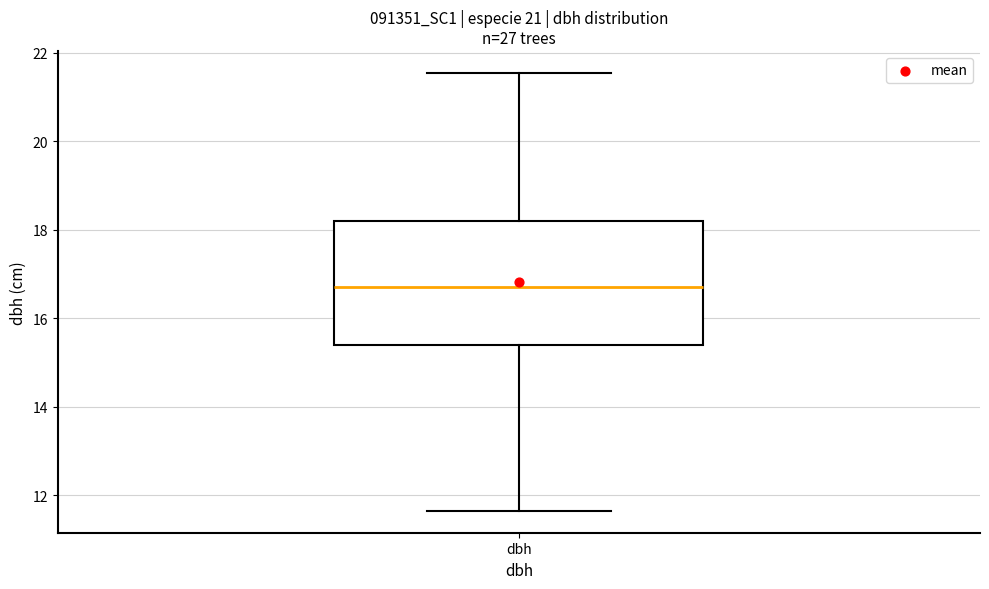

Read this box plot against the y-axis: the position of the median line, the range covered by the box, and the ends of both whiskers. The values are not printed on the chart, so give them approximately, as read against the axis.

median 16.8, box 15.4 to 18.2, whiskers 11.6 to 21.6